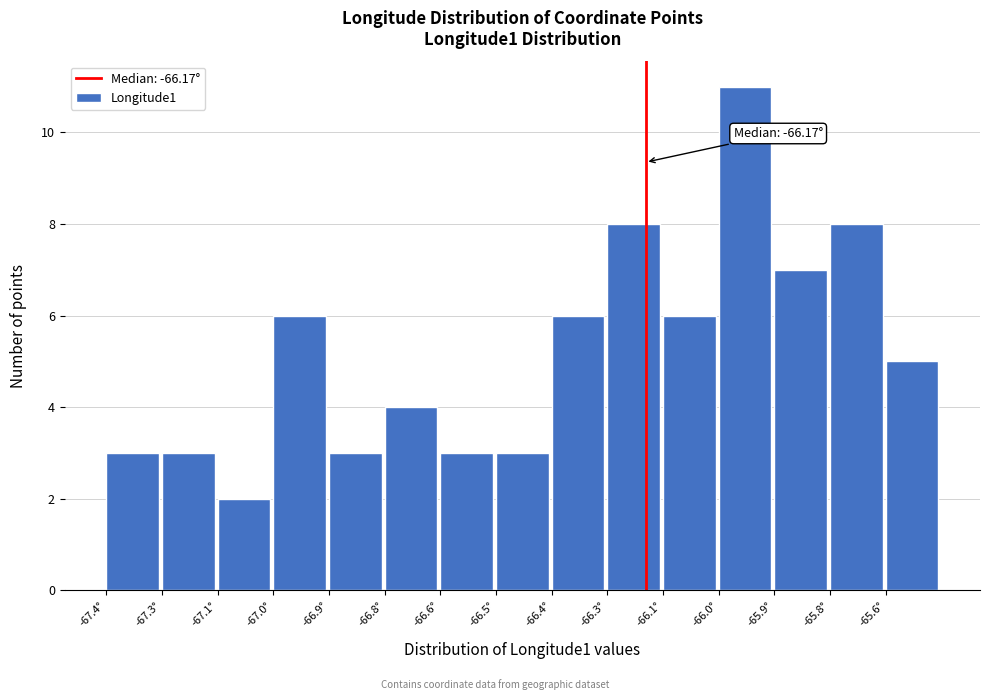

Reading left to right, extract all data points from this chart.

3	3	2	6	3	4	3	3	6	8	6	11	7	8	5